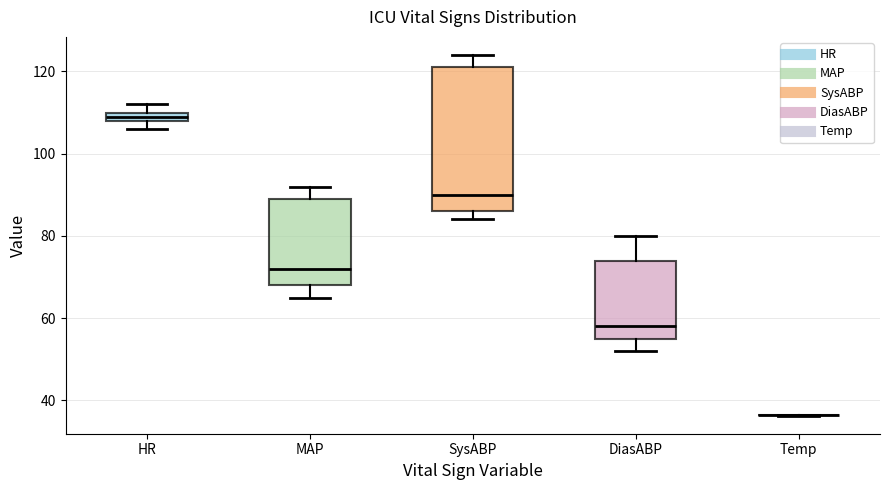

Where does the lower whisker of the box for MAP end on the y-axis? The values are not printed on the chart, so give them approximately, as read against the axis.

66